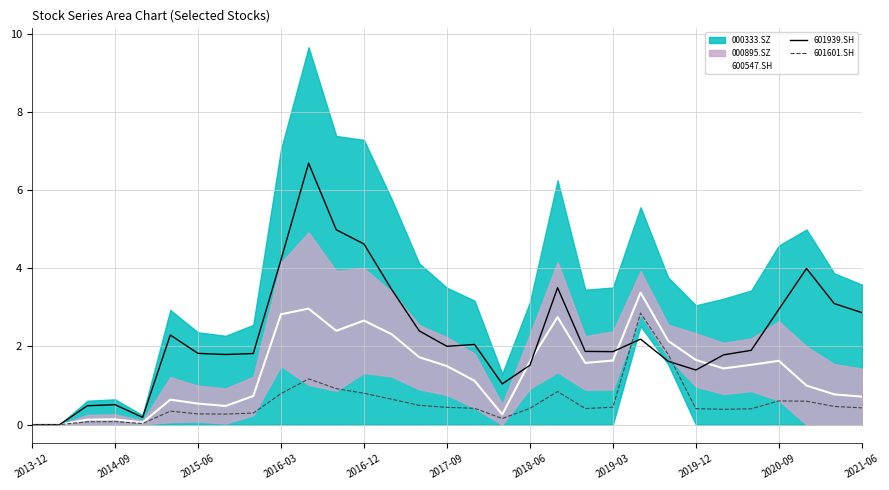

What is the highest value of the 601939.SH series?

6.7